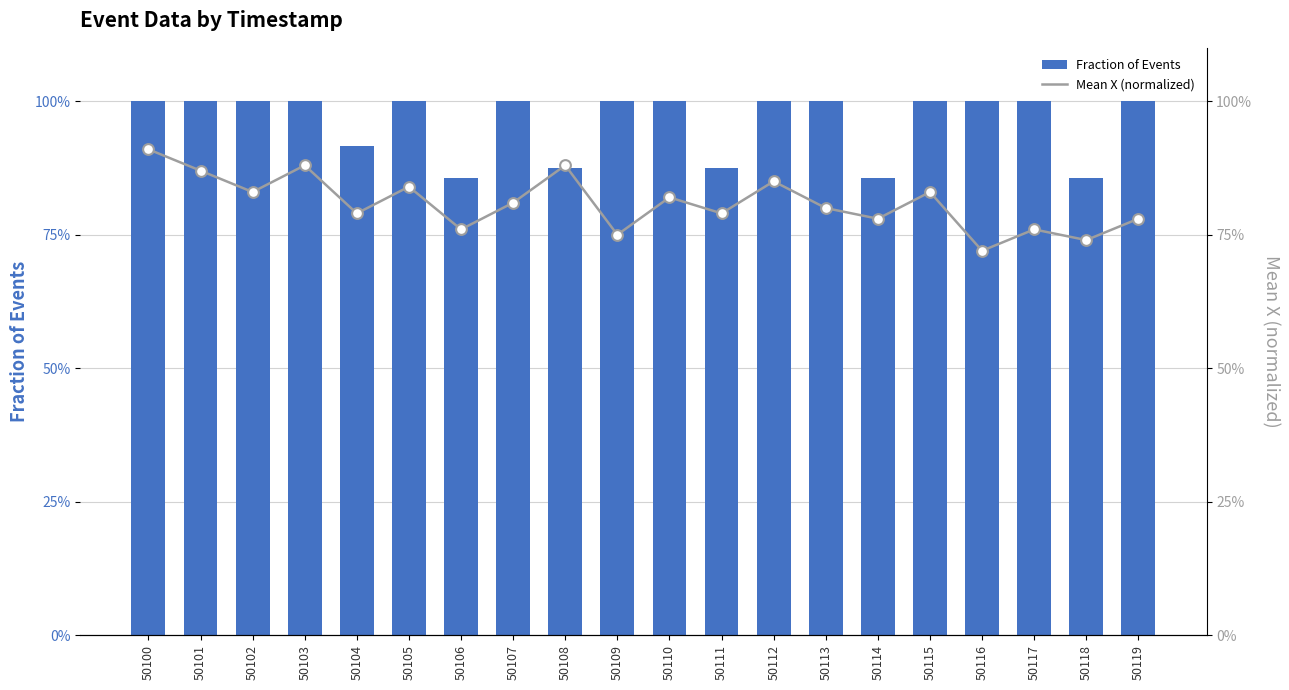

Which series has the largest total across all categories?

Fraction of Events